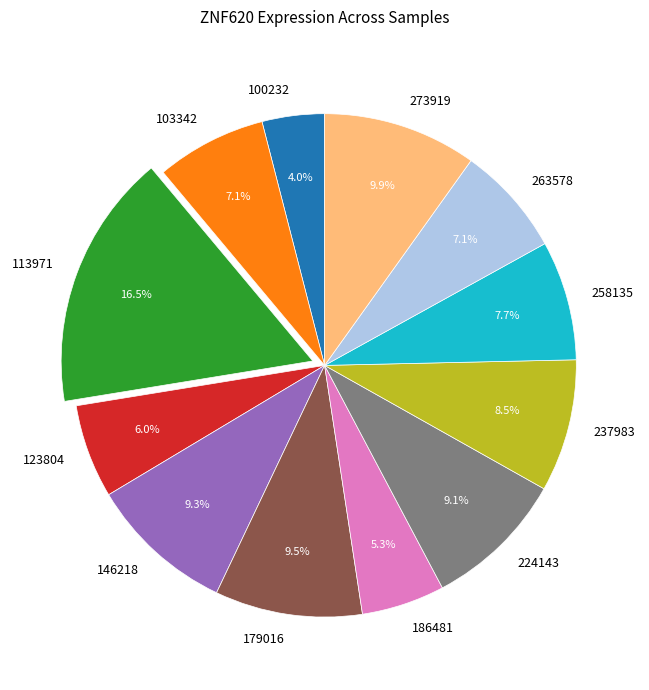

How many segments does this pie chart have?

12